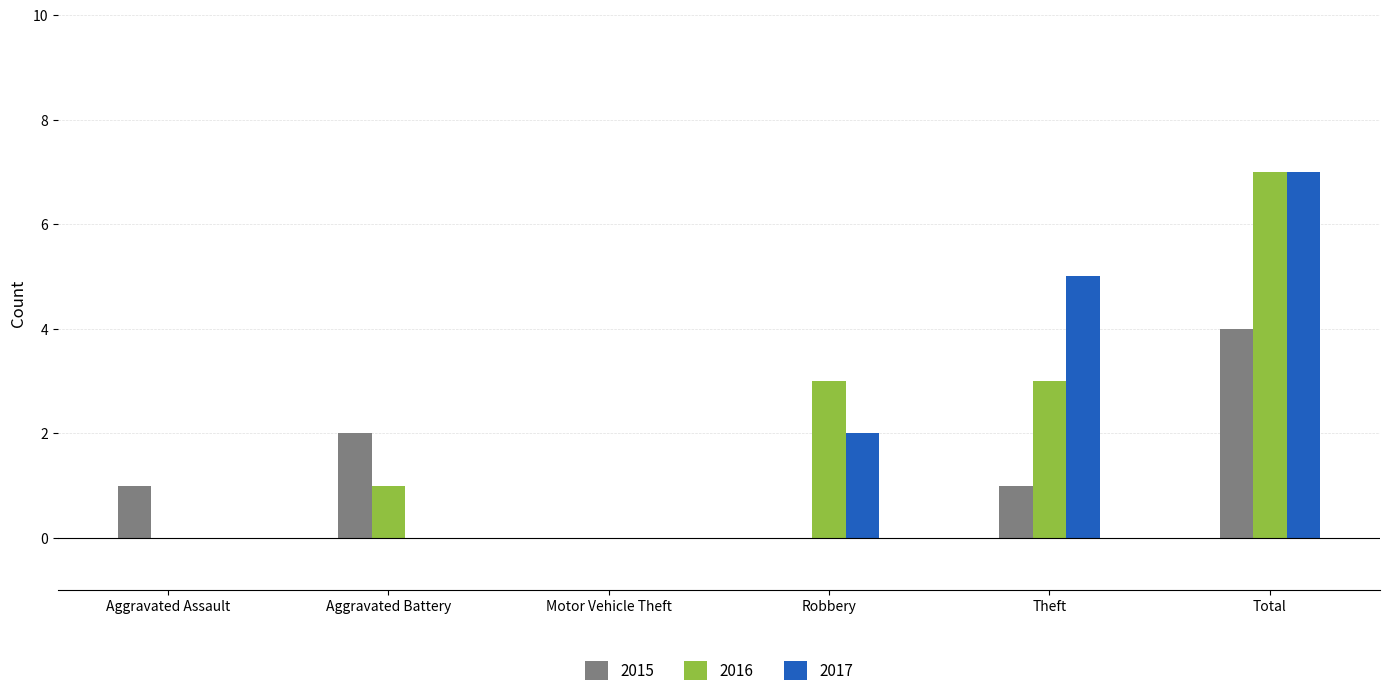

What are all the series names shown in the legend?

2015, 2016, 2017